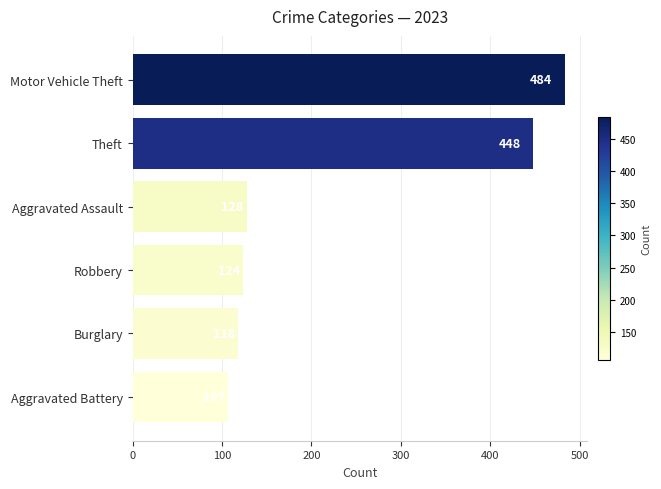

What is the change in value from Aggravated Assault to Robbery?

-4